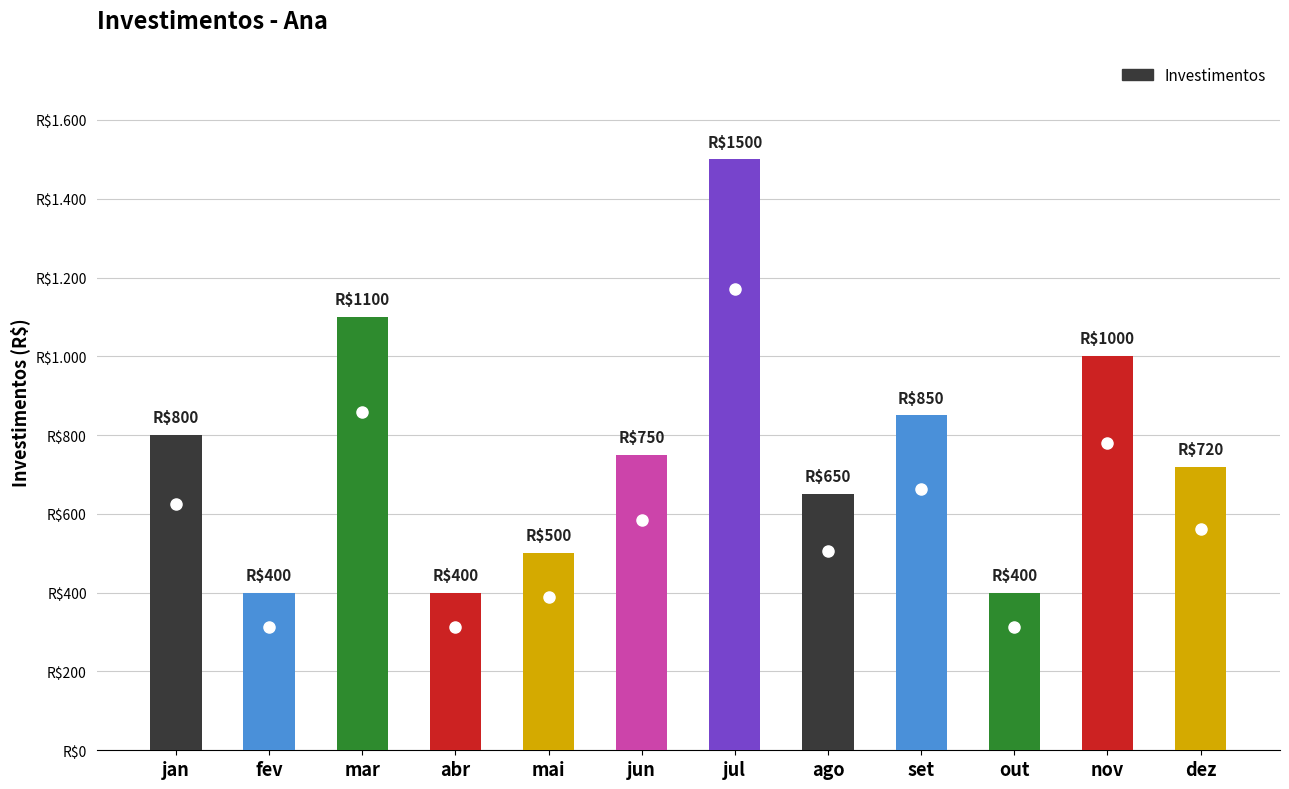

Does the chart contain any negative values?

No